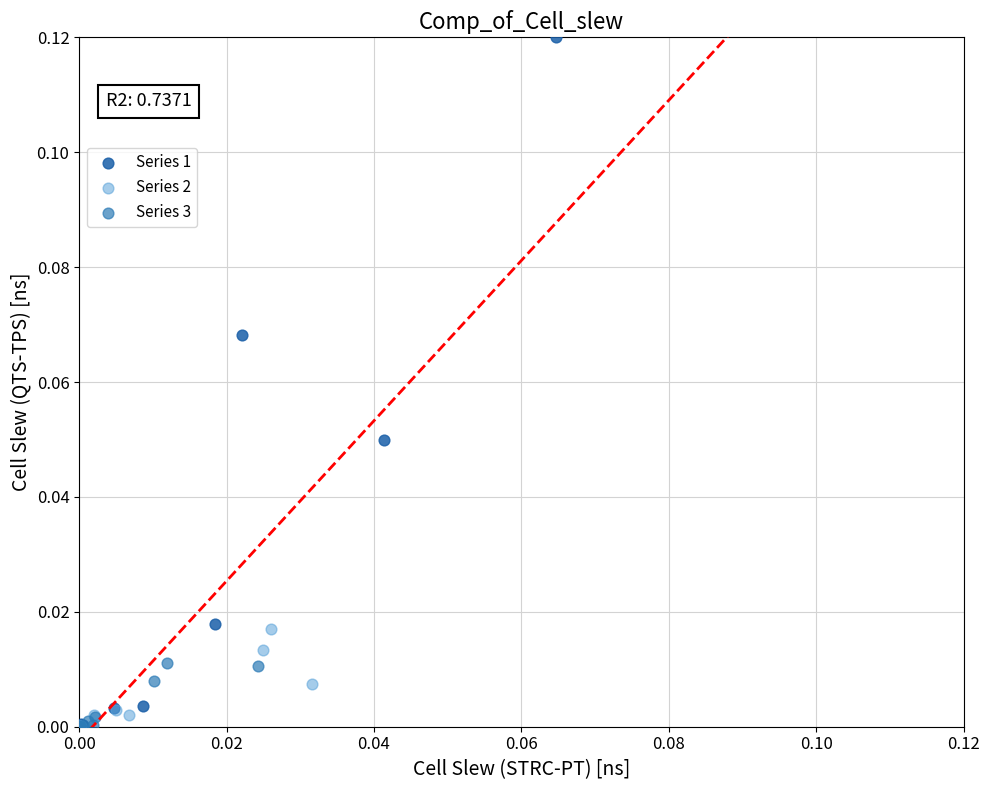

Which series has the widest spread of Y values?

Series 1